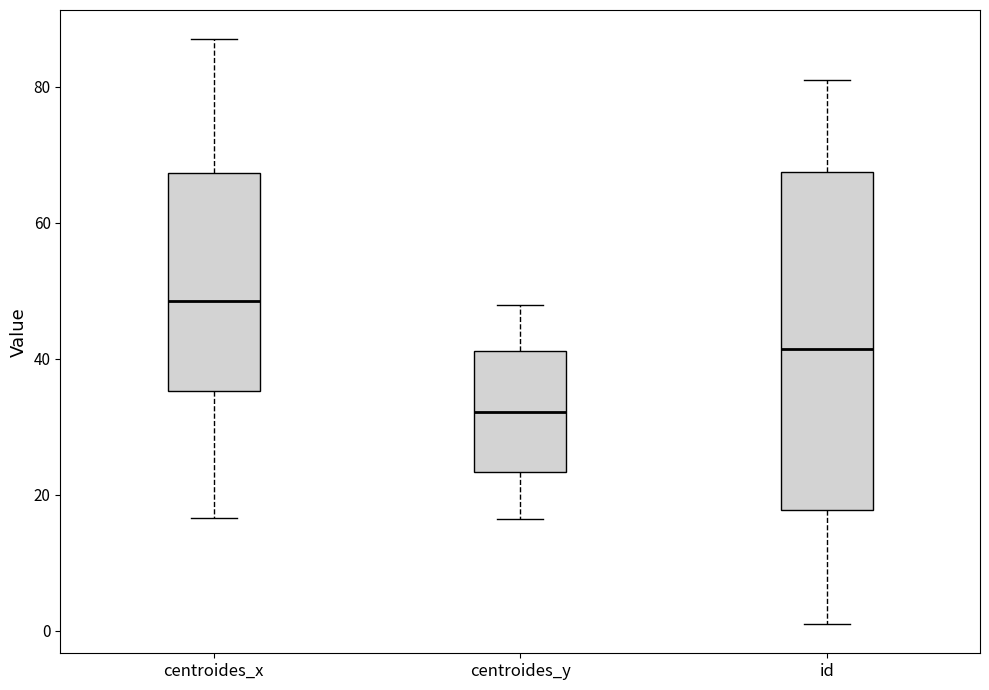

Reading left to right, transcribe this box plot: for each box, give where its median line is, the range the box spans, and where its two whiskers end, as read against the y-axis. The values are not printed on the chart, so give them approximately, as read against the axis.

centroides_x: median 48, box 36 to 68, whiskers 16 to 88
centroides_y: median 32, box 24 to 42, whiskers 16 to 48
id: median 42, box 18 to 68, whiskers 2 to 82